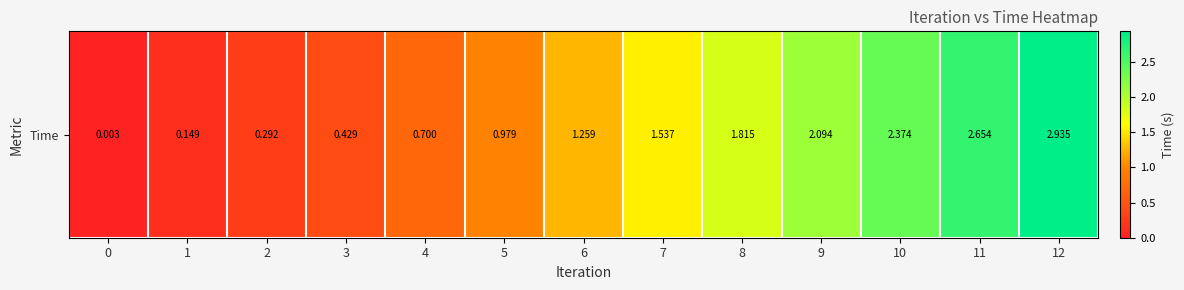

How many values are below 1?

6